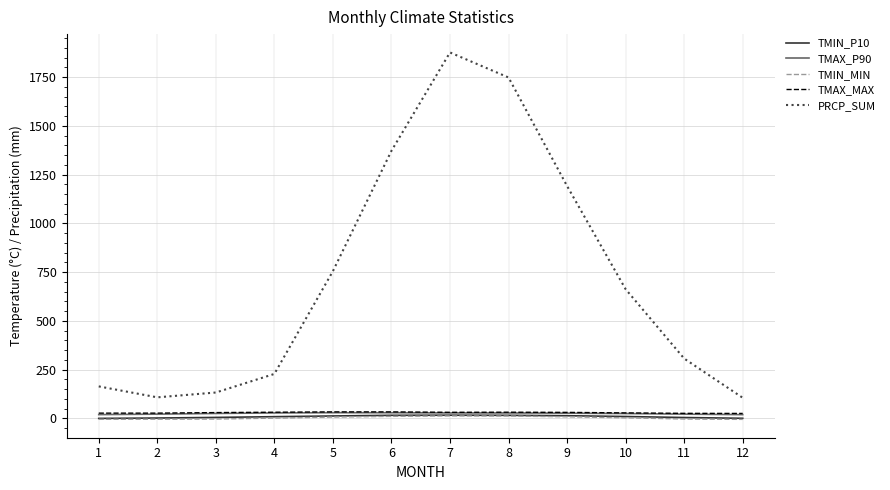

At which category is the sum across all series the highest?

7